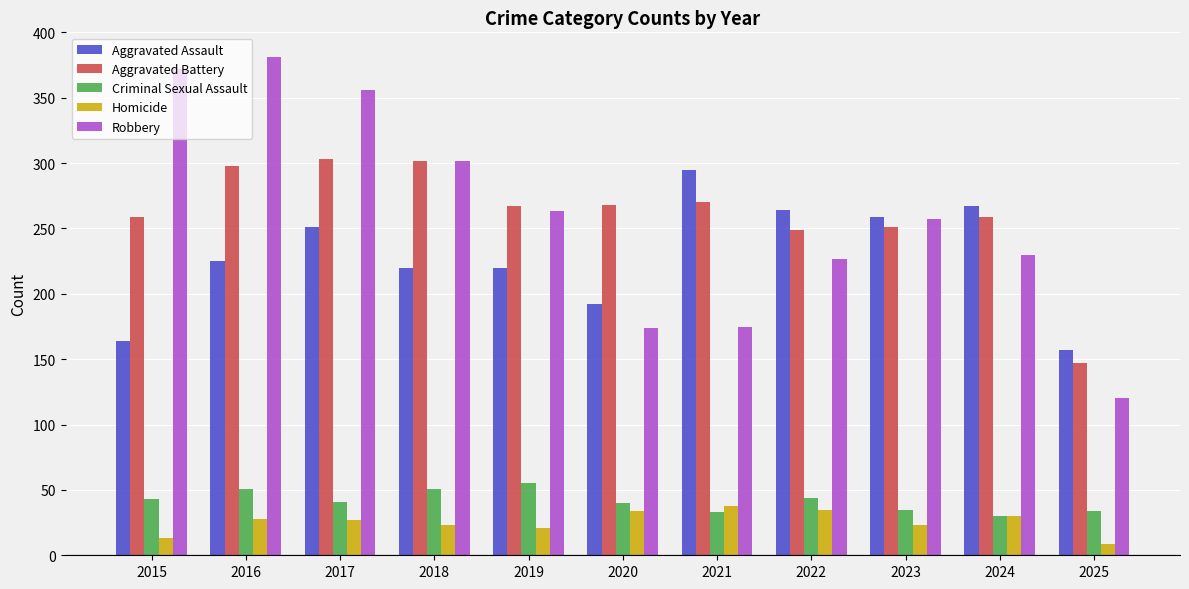

Is the value of Robbery at 2019 greater than the value of Homicide at 2018?

Yes